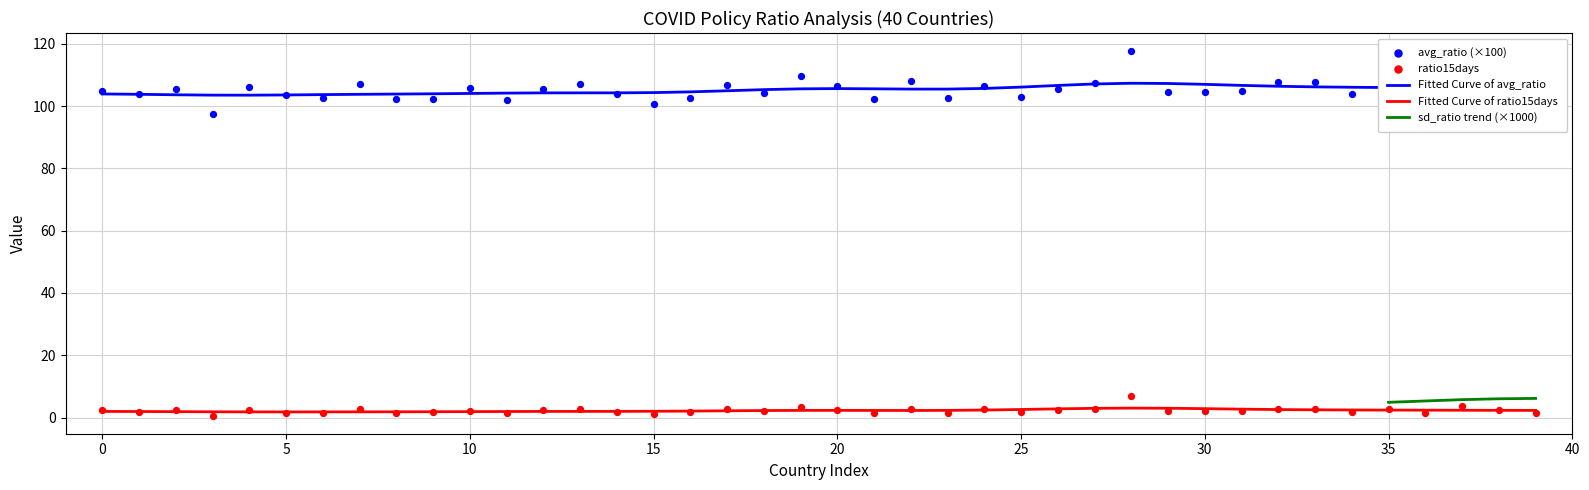

Which series has the widest spread of Y values?

avg_ratio